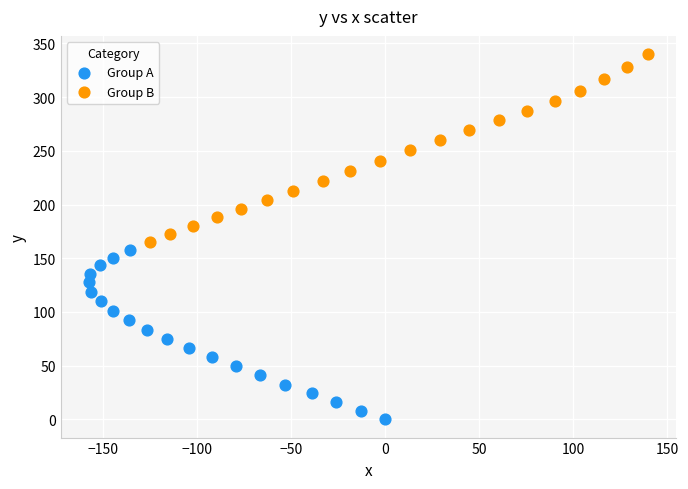

What are all the series names shown in the legend?

Group A, Group B